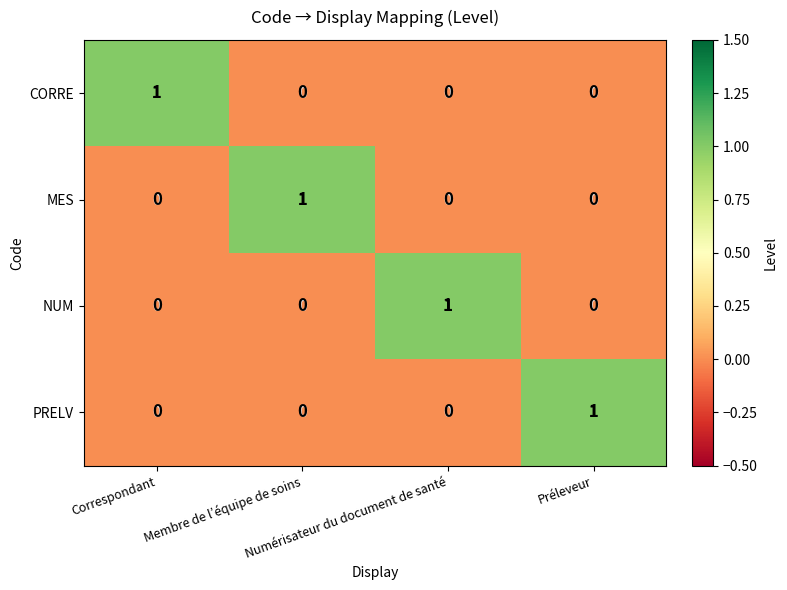

At how many categories does at least one series exceed 0?

4